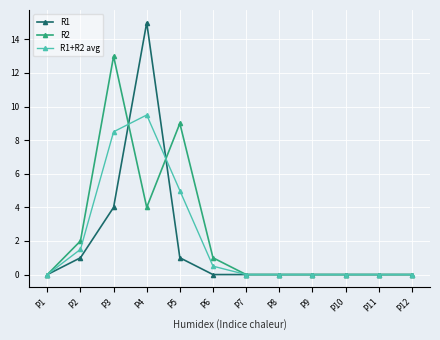

Reading left to right, list all the values displayed in this chart.

R1: P1=0.0	P2=1.0	P3=4.0	P4=15.0	P5=1.0	P6=0.0	P7=0.0	P8=0.0	P9=0.0	P10=0.0	P11=0.0	P12=0.0
R2: P1=0.0	P2=2.0	P3=13.0	P4=4.0	P5=9.0	P6=1.0	P7=0.0	P8=0.0	P9=0.0	P10=0.0	P11=0.0	P12=0.0
R1+R2 avg: P1=0.0	P2=1.5	P3=8.5	P4=9.5	P5=5.0	P6=0.5	P7=0.0	P8=0.0	P9=0.0	P10=0.0	P11=0.0	P12=0.0